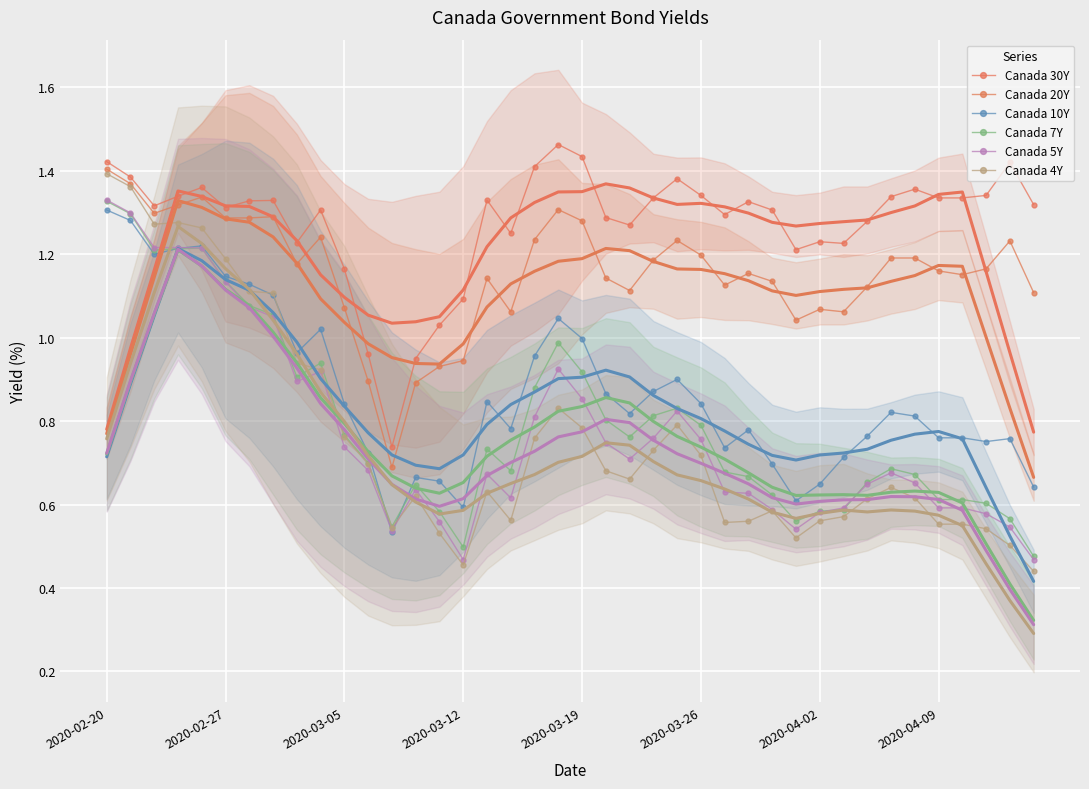

How many times do Canada 5Y and Canada 4Y cross each other?

1